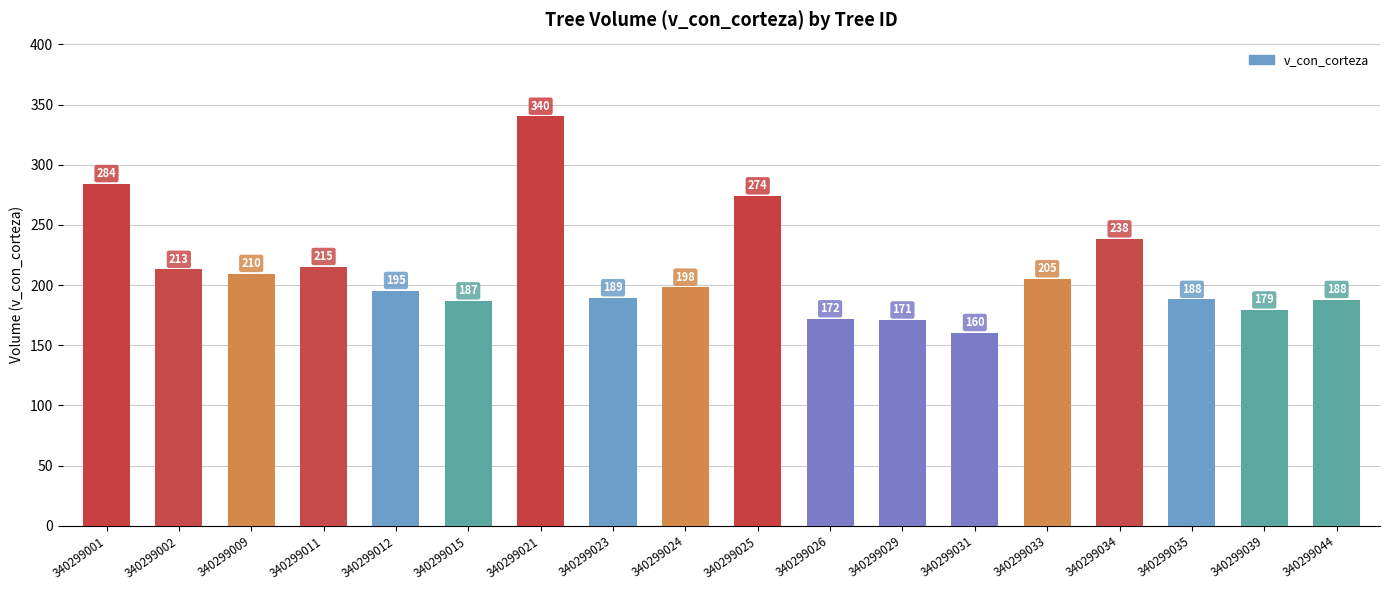

The chart shows a value of 213.0 at 340299002. True or false?

True